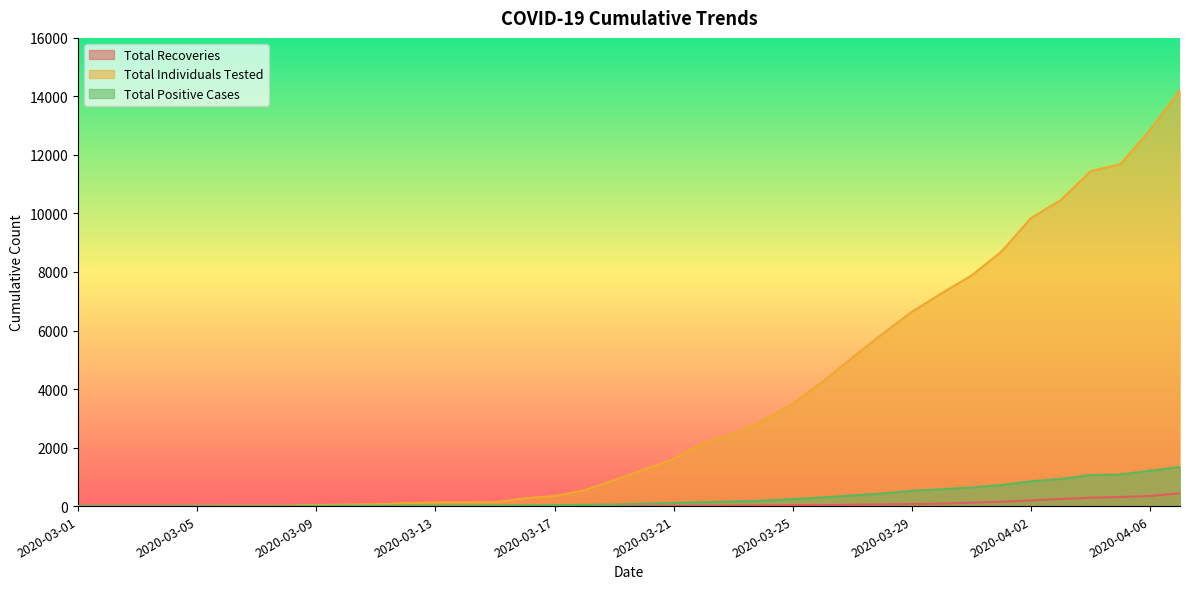

Which series has the largest total across all categories?

Total Individuals Tested